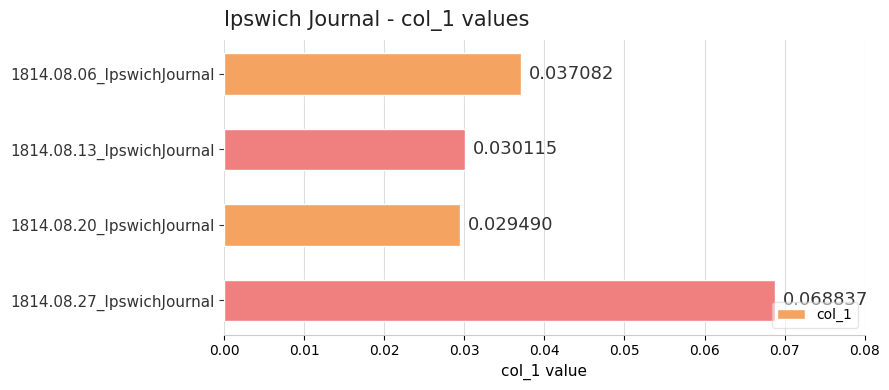

Which category has the highest value across all series?

1814.08.27_IpswichJournal